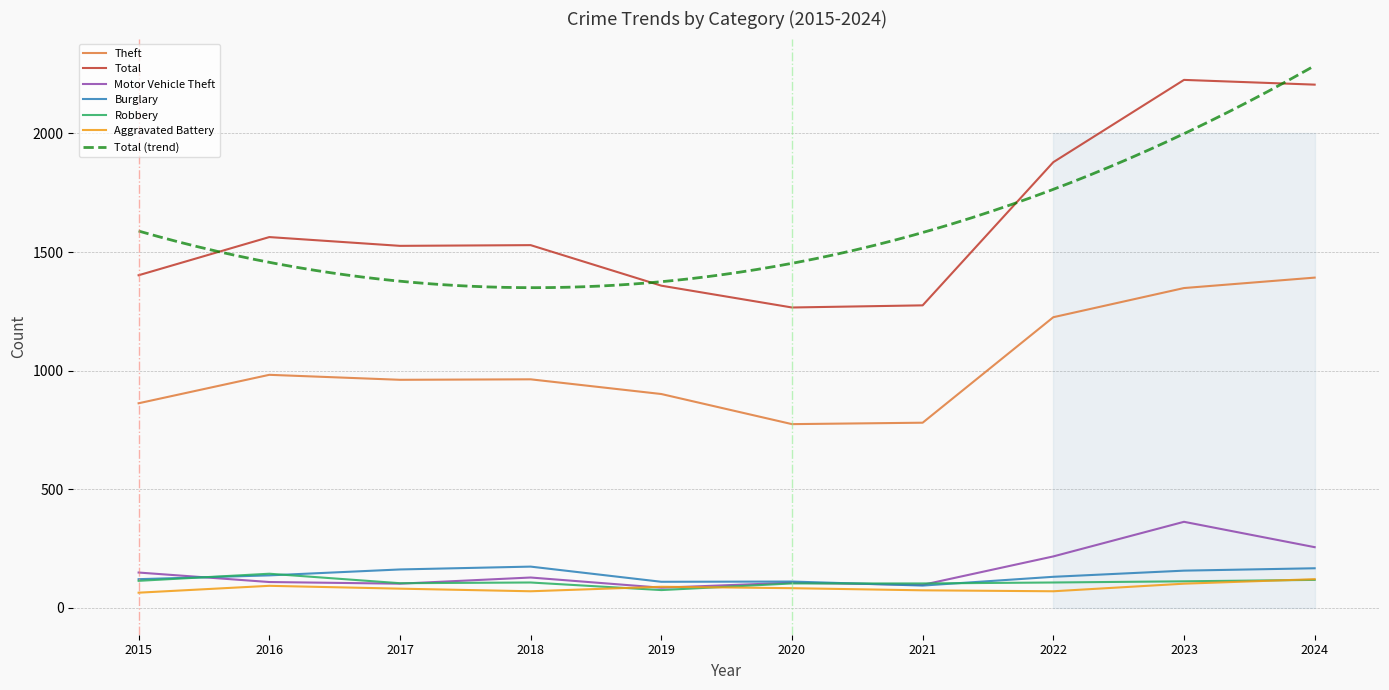

How many intersections are there between Robbery and Motor Vehicle Theft?

4